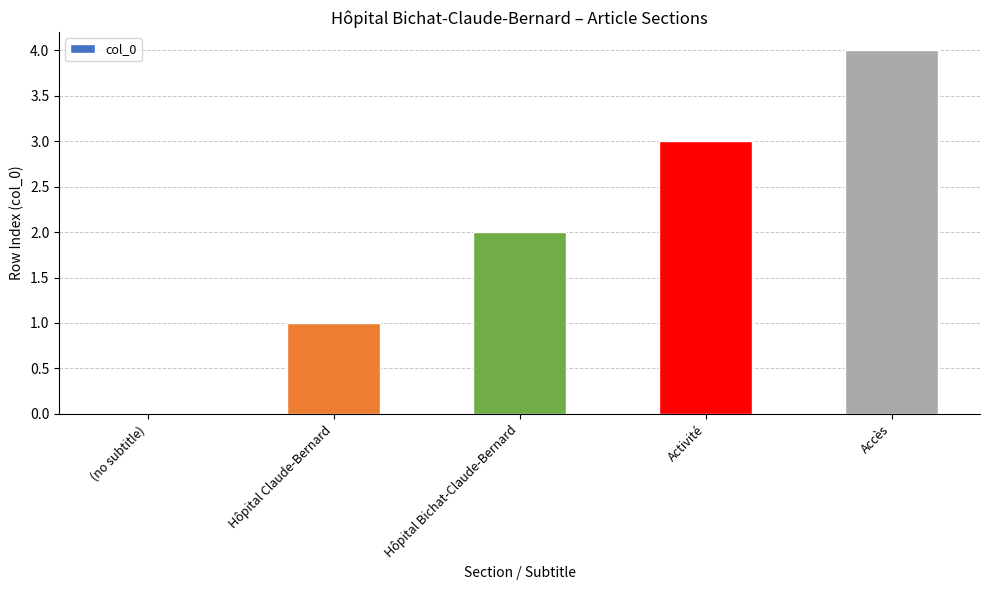

How many distinct data groups are displayed?

1